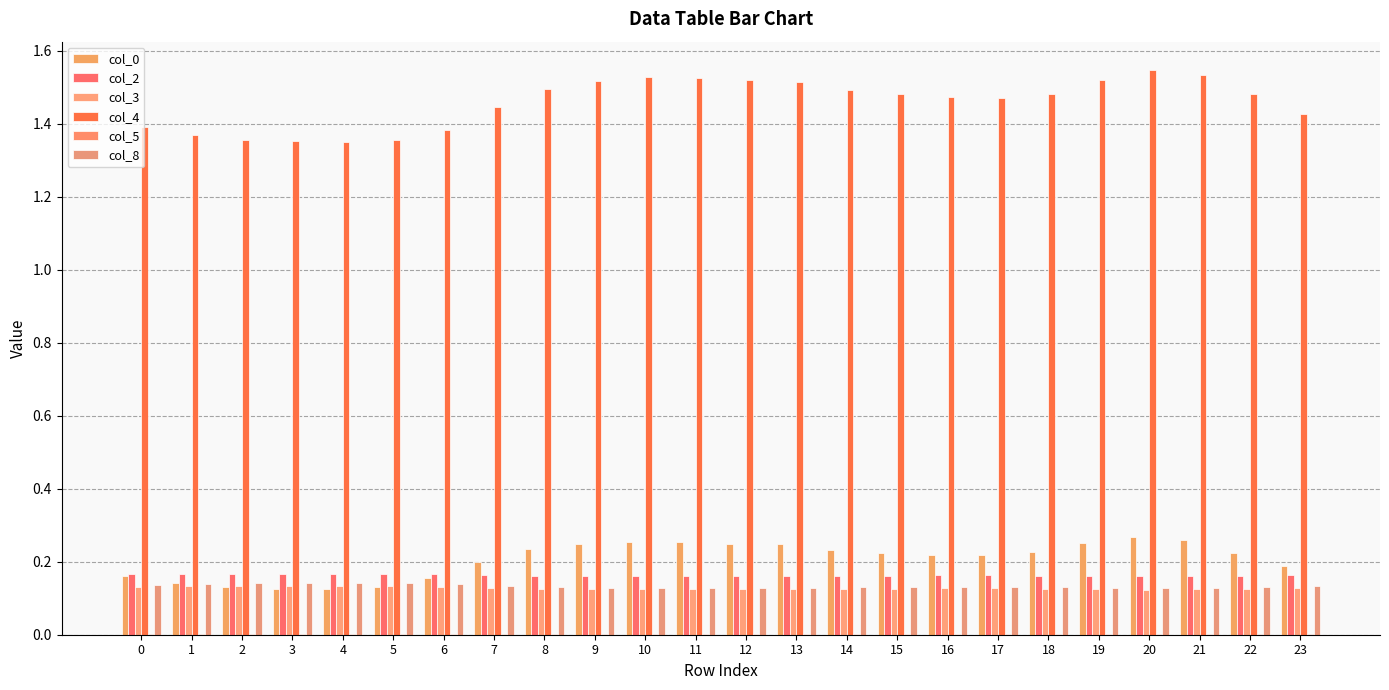

At which category is the sum across all series the highest?

20